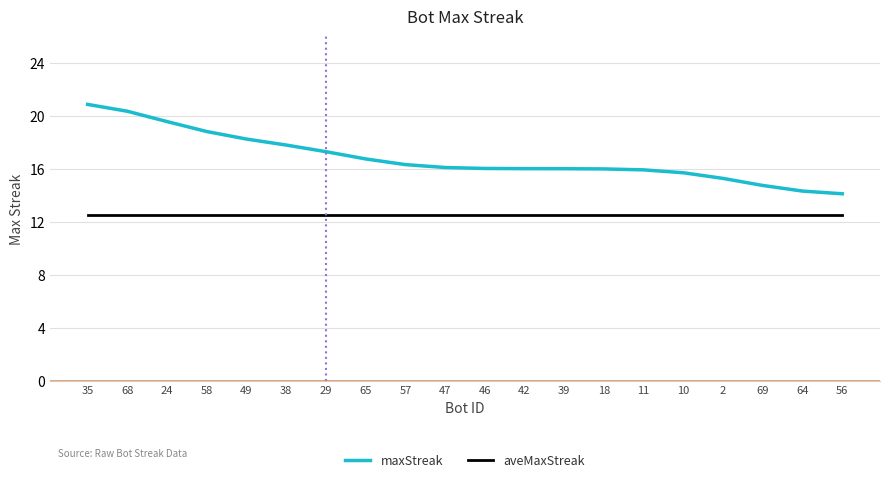

Read the aveMaxStreak value at 24.

12.5